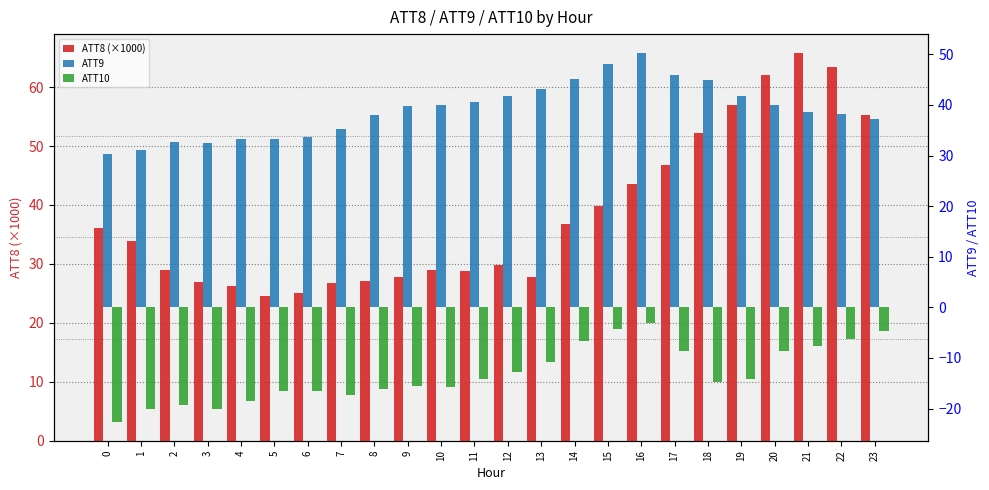

At which label does ATT8 (×1000) reach its peak?

21